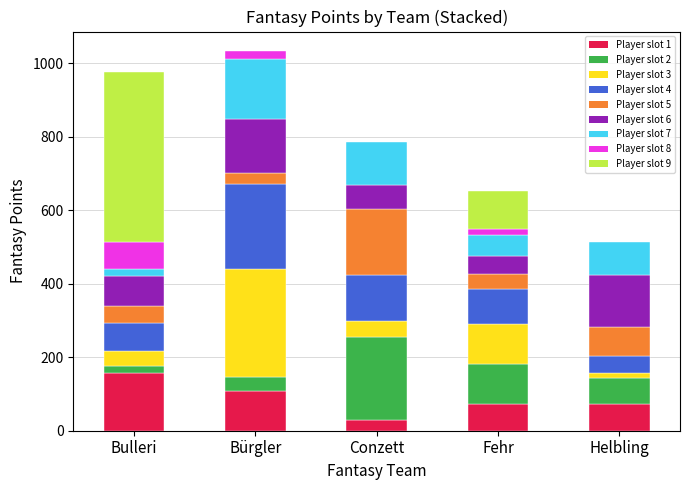

What position from the left is Helbling?

5